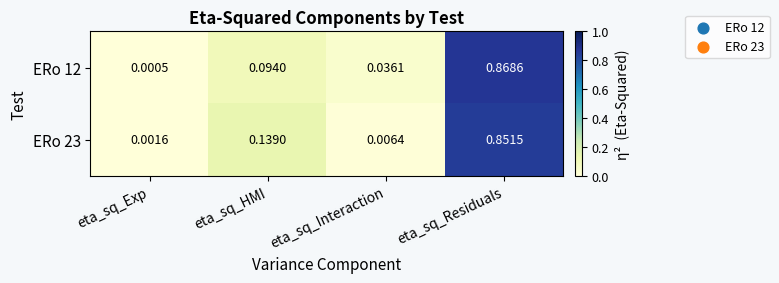

Rank the series by their average value, from highest to lowest.

ERo 12, ERo 23